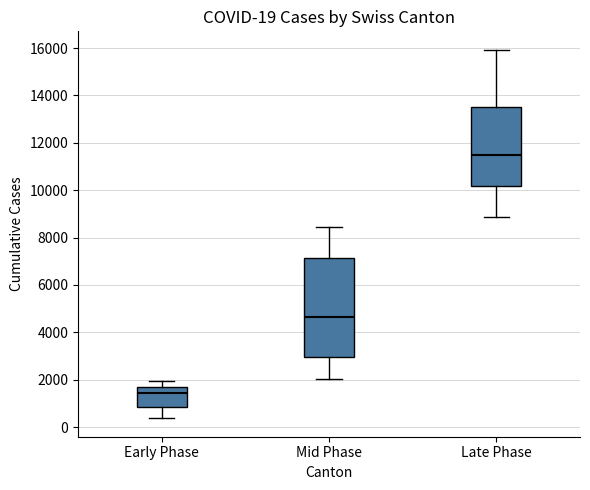

Which box's median line is the lowest?

Early Phase